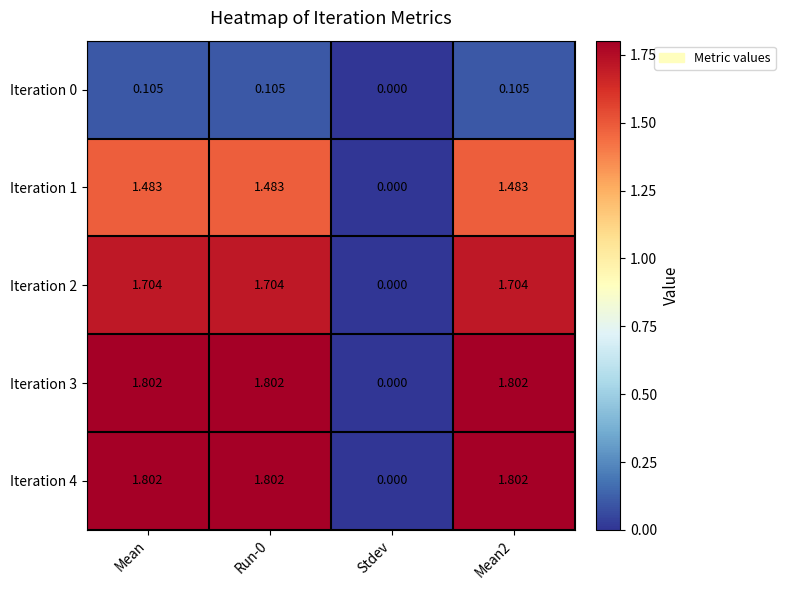

What is the total value across all series at Run-0?

6.9